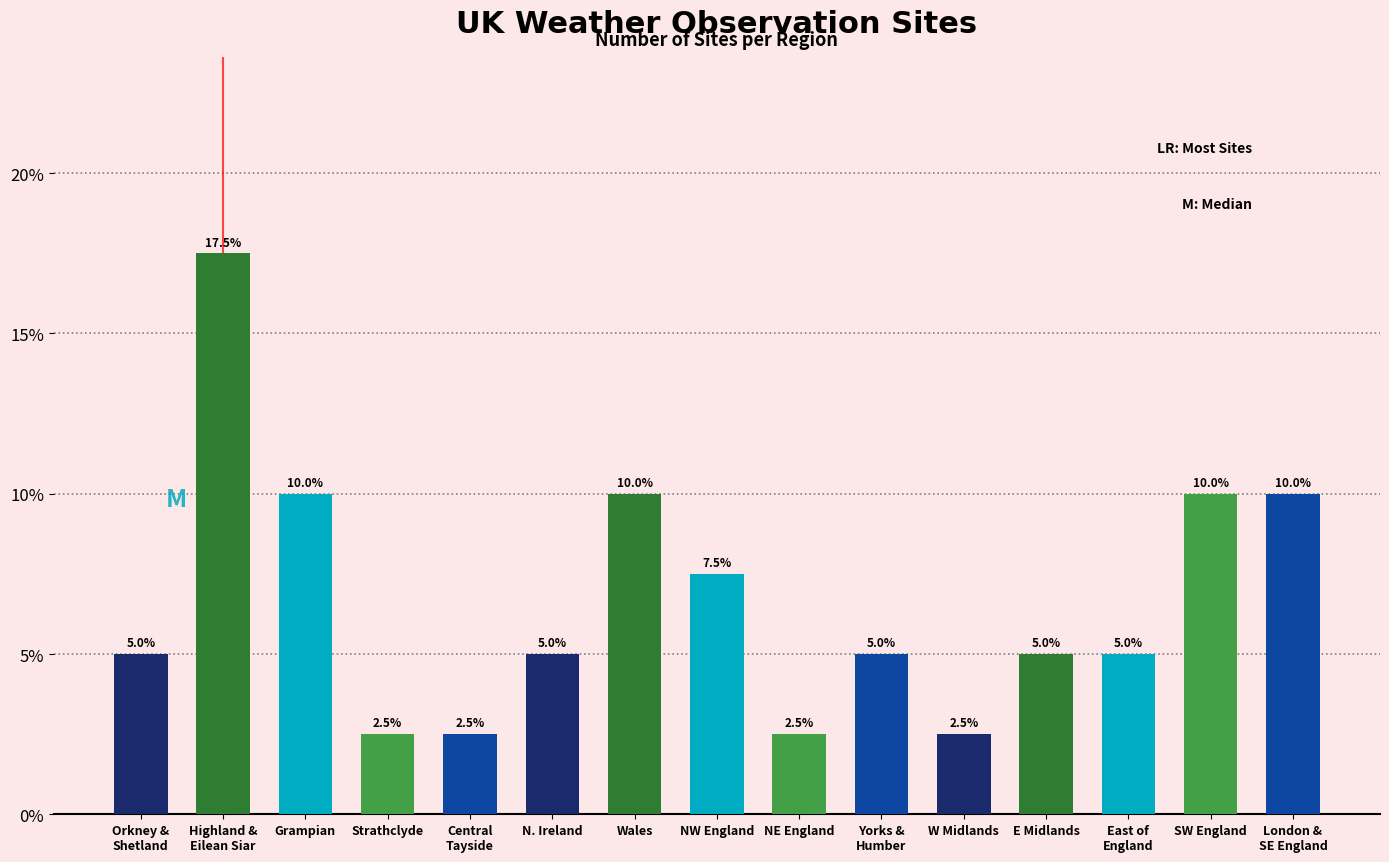

Reading left to right, transcribe all the data shown in this chart.

5.0	17.5	10.0	2.5	2.5	5.0	10.0	7.5	2.5	5.0	2.5	5.0	5.0	10.0	10.0